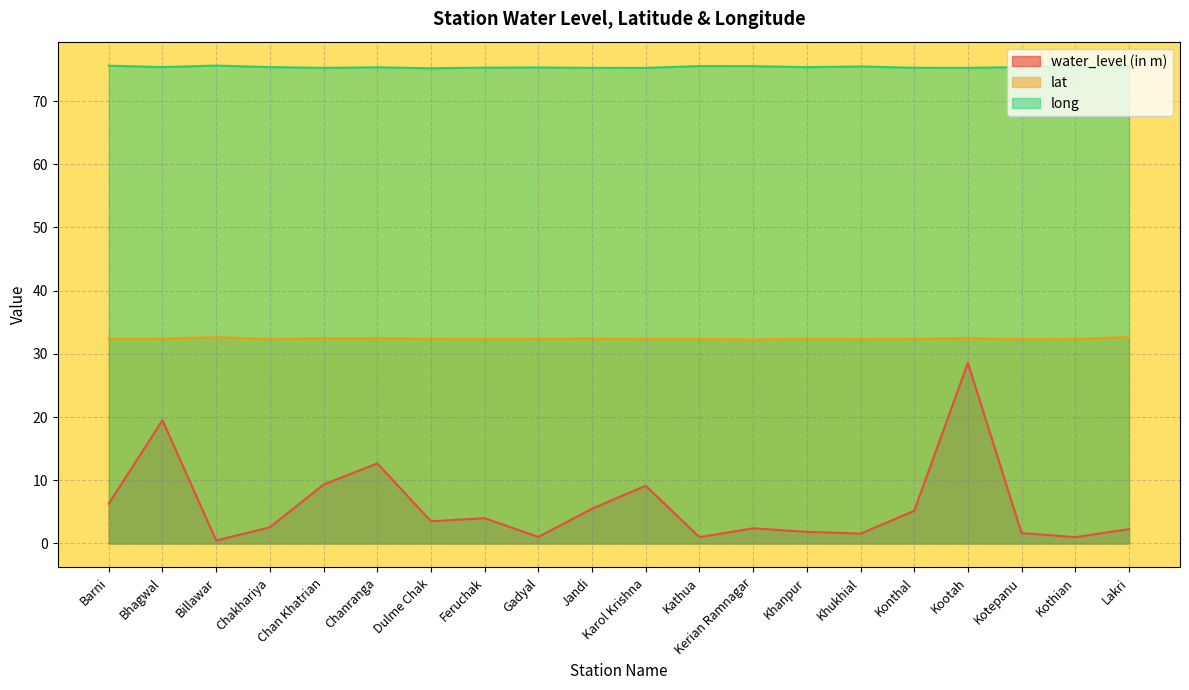

Between Kerian Ramnagar and Lakri, which is larger?

Kerian Ramnagar